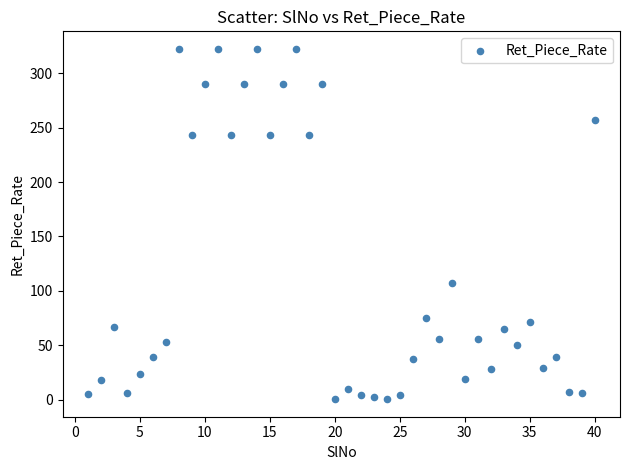

What is the range of X values (max minus min)?

39.0